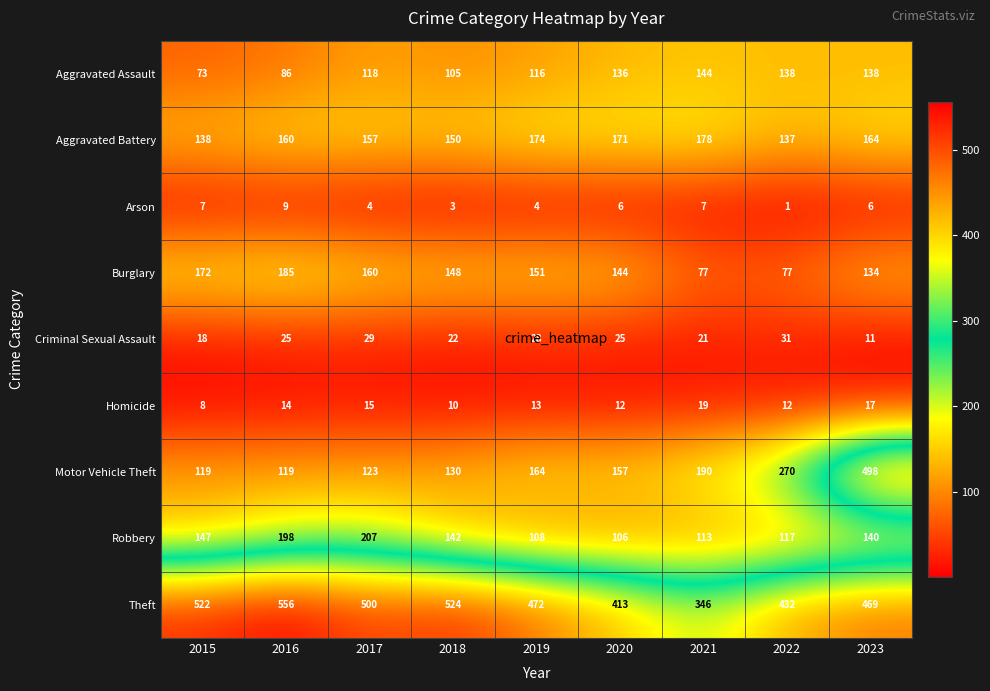

What is the difference between the Criminal Sexual Assault values at 2017 and 2020?

4